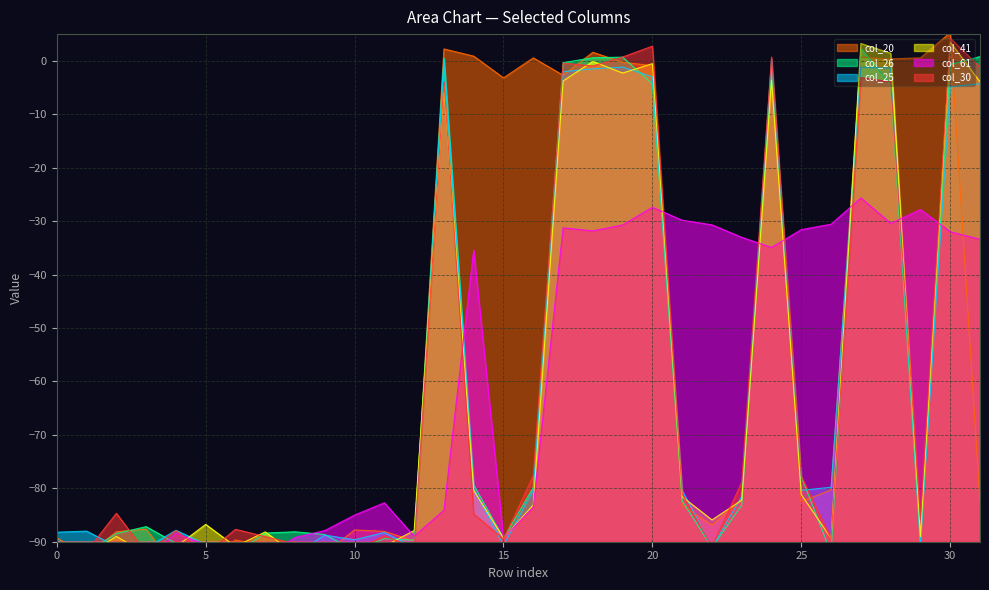

Is it true that col_61 equals -18.2 at 25?

False